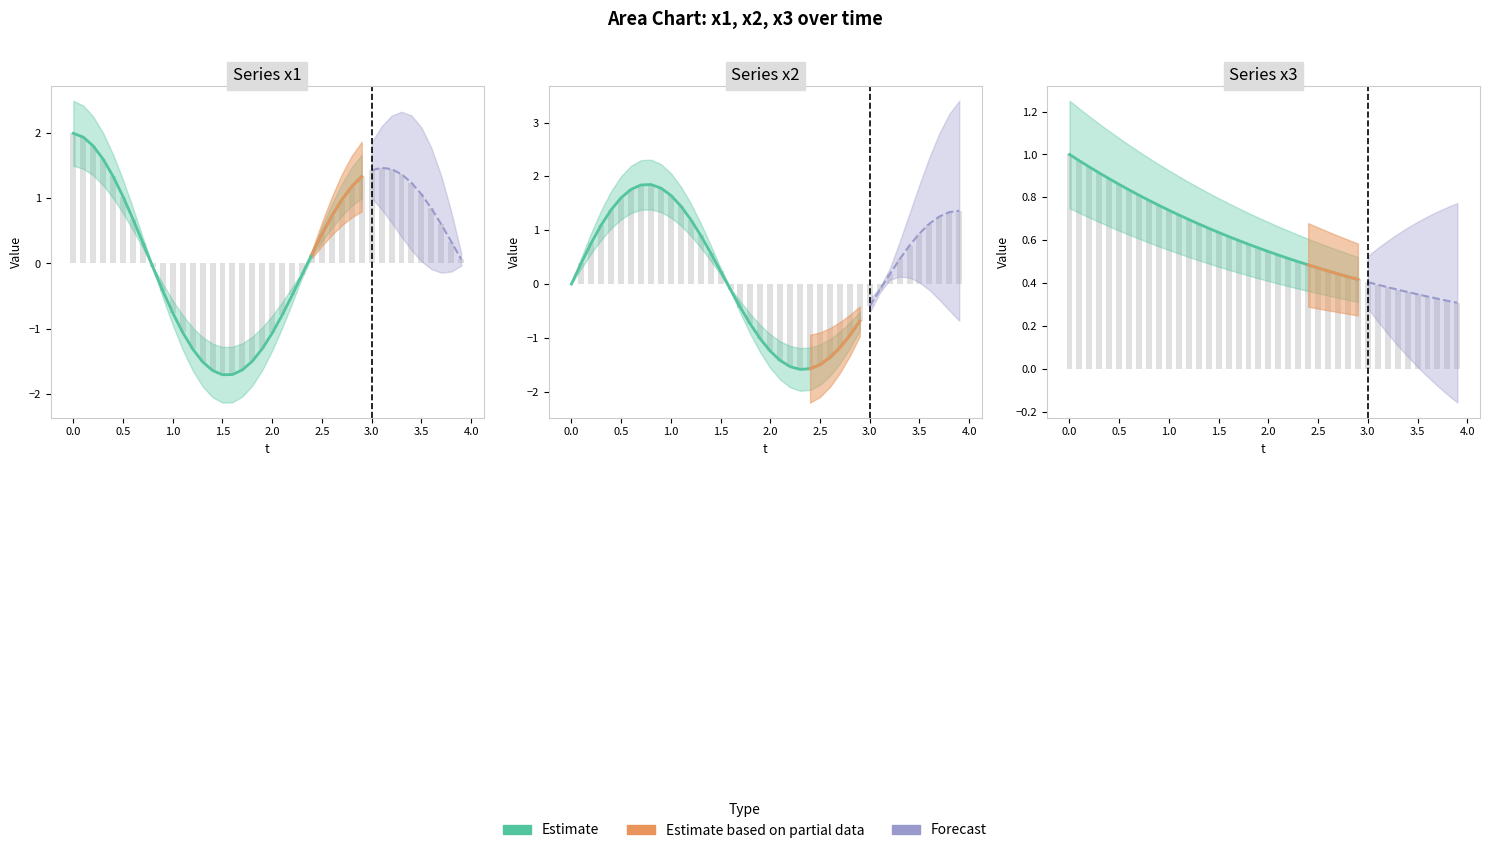

Reading left to right, what are all the values shown in this chart?

x1: 2.0	1.9	1.8	1.6	1.3	1.0	0.7	0.3	-0.1	-0.4	-0.8	-1.1	-1.3	-1.5	-1.6	-1.7	-1.7	-1.6	-1.5	-1.3	-1.1	-0.8	-0.5	-0.2	0.1	0.5	0.7	1.0	1.2	1.3	1.4	1.5	1.4	1.4	1.2	1.1	0.8	0.6	0.3	0.1
x2: 0.0	0.4	0.8	1.1	1.4	1.6	1.8	1.8	1.8	1.8	1.6	1.5	1.2	0.9	0.6	0.2	-0.1	-0.4	-0.7	-1.0	-1.2	-1.4	-1.5	-1.6	-1.6	-1.5	-1.4	-1.2	-1.0	-0.7	-0.4	-0.1	0.2	0.5	0.7	0.9	1.1	1.3	1.3	1.4
x3: 1.0	1.0	0.9	0.9	0.9	0.9	0.8	0.8	0.8	0.8	0.7	0.7	0.7	0.7	0.7	0.6	0.6	0.6	0.6	0.6	0.5	0.5	0.5	0.5	0.5	0.5	0.5	0.4	0.4	0.4	0.4	0.4	0.4	0.4	0.4	0.3	0.3	0.3	0.3	0.3